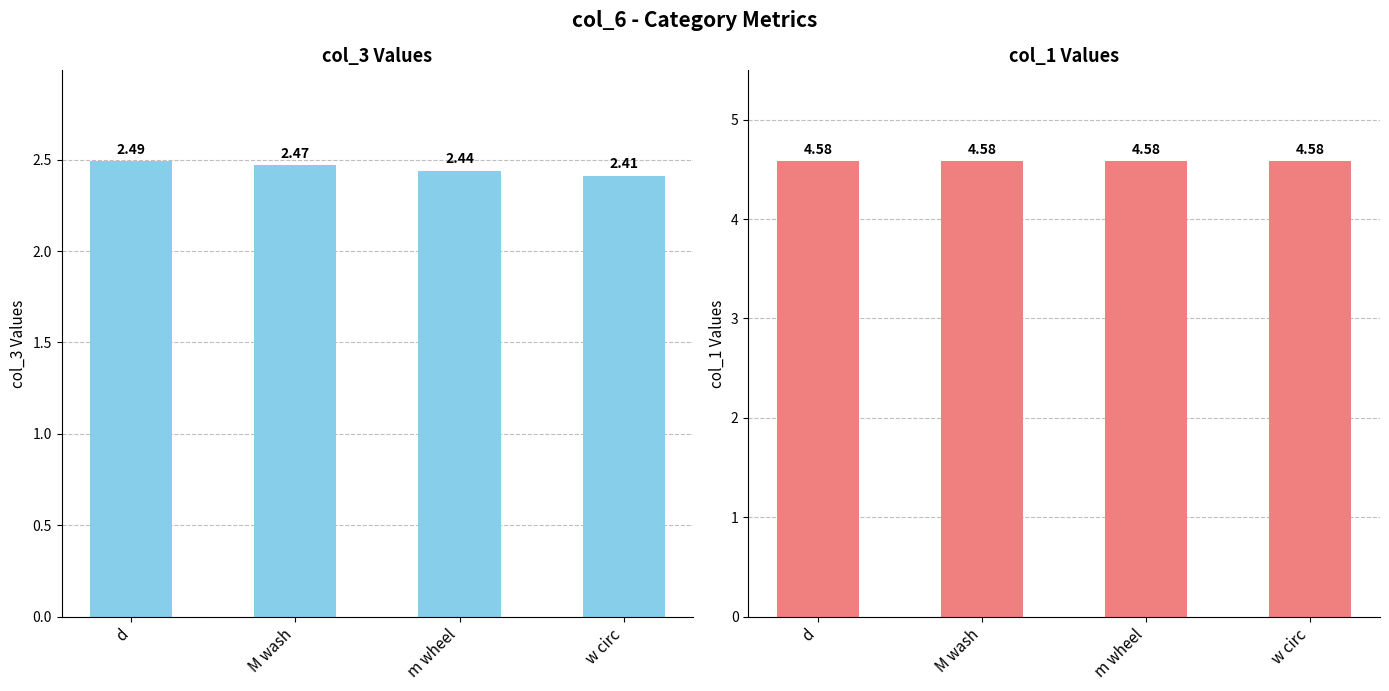

At w circ, list the series in order from smallest to largest.

col_3, col_1